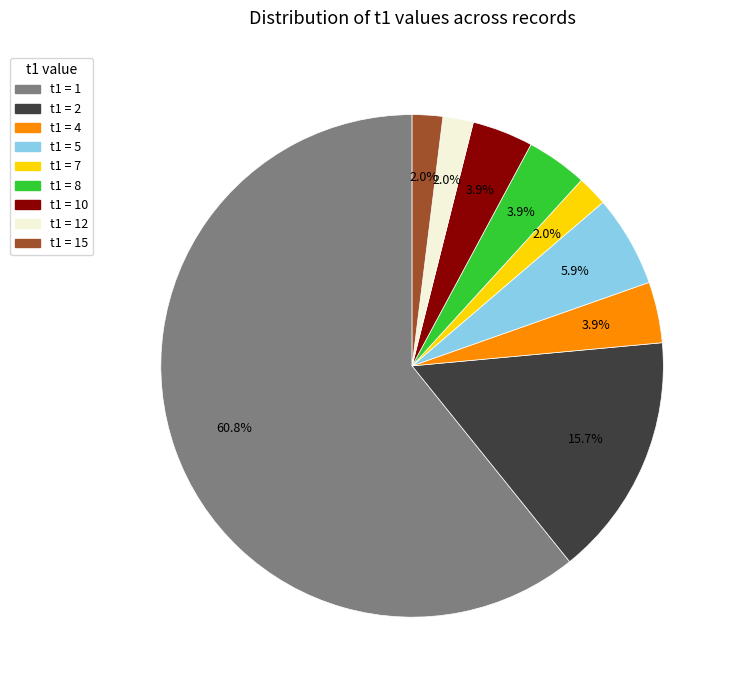

Count the number of slices in the pie.

9